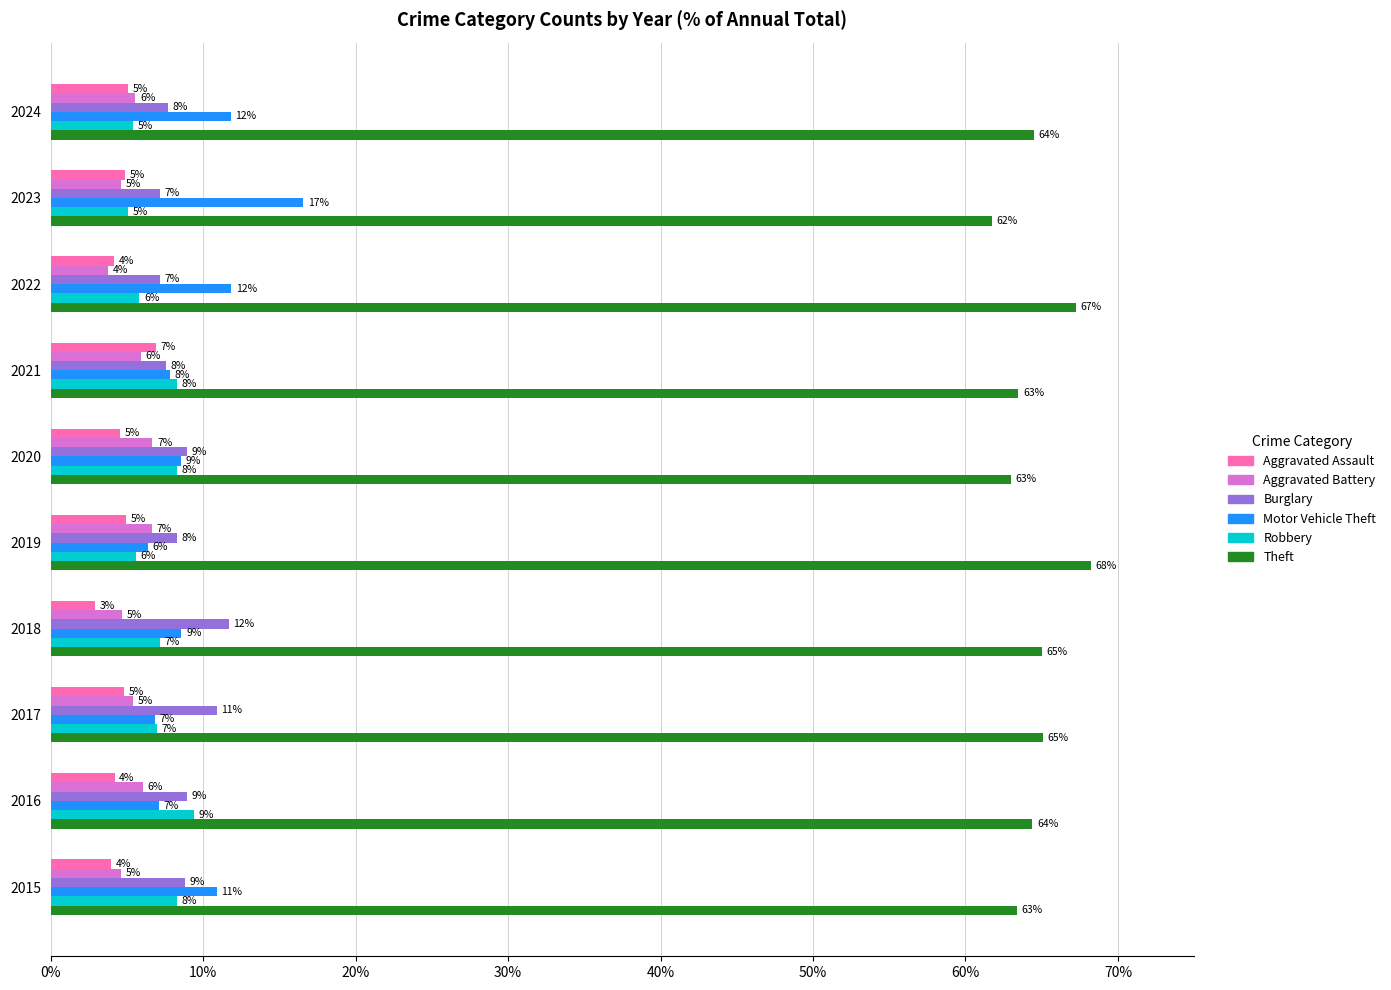

Between 2016 and 2018, which series saw the biggest shift?

Burglary